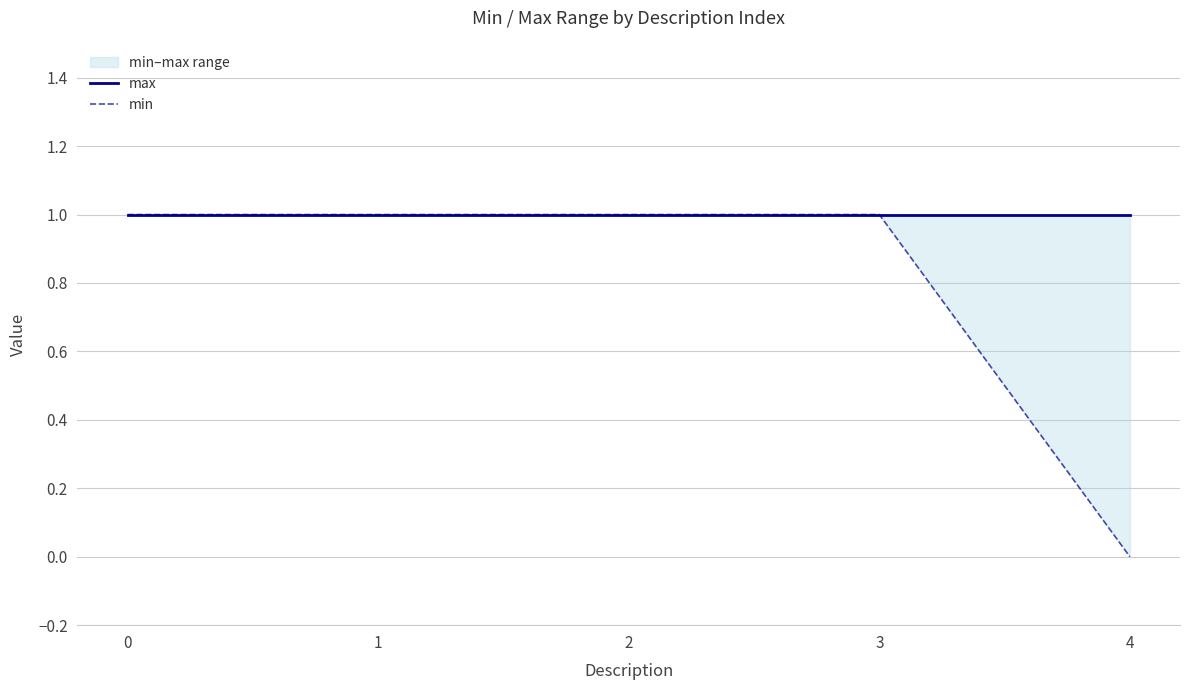

Reading right to left, what are all the values shown in this chart?

max: 4=1	3=1	2=1	1=1	0=1
min: 4=0	3=1	2=1	1=1	0=1